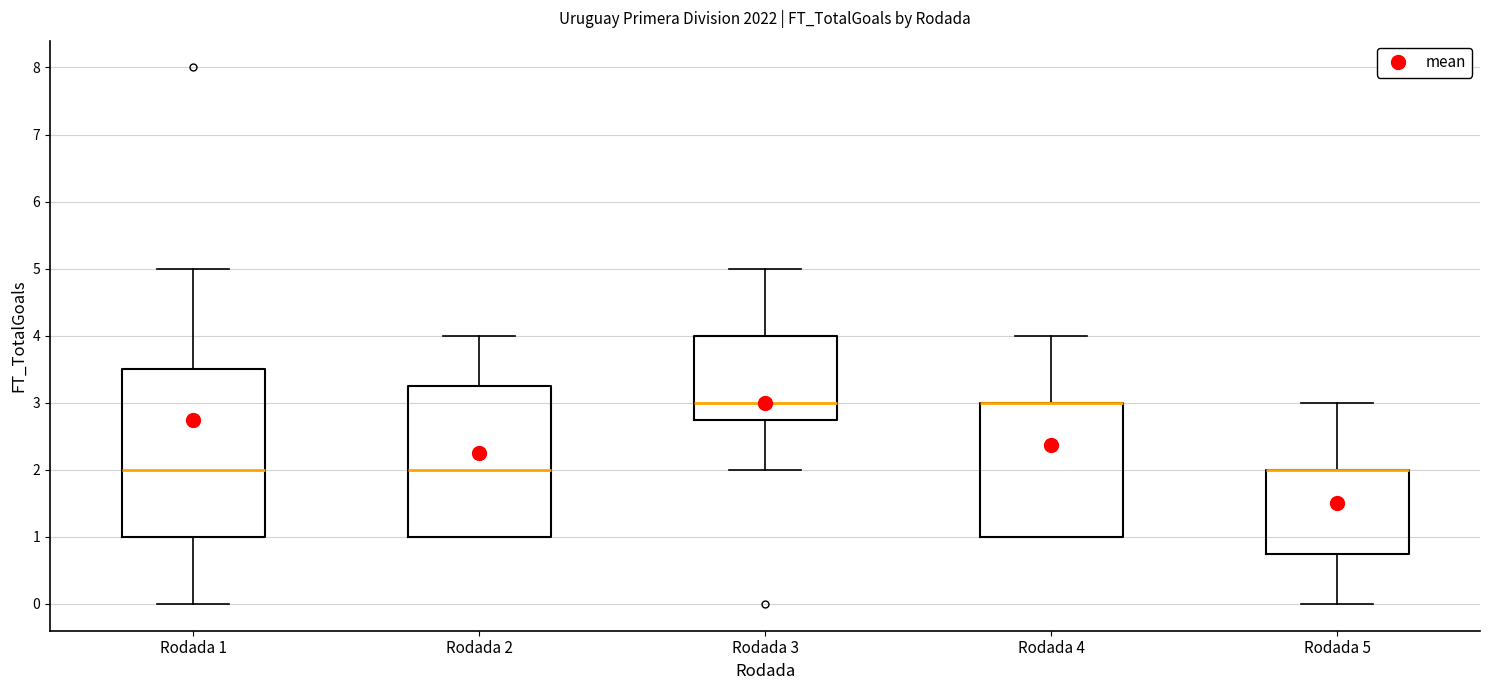

Which box is the tallest, from its lower edge to its upper edge?

Rodada 1